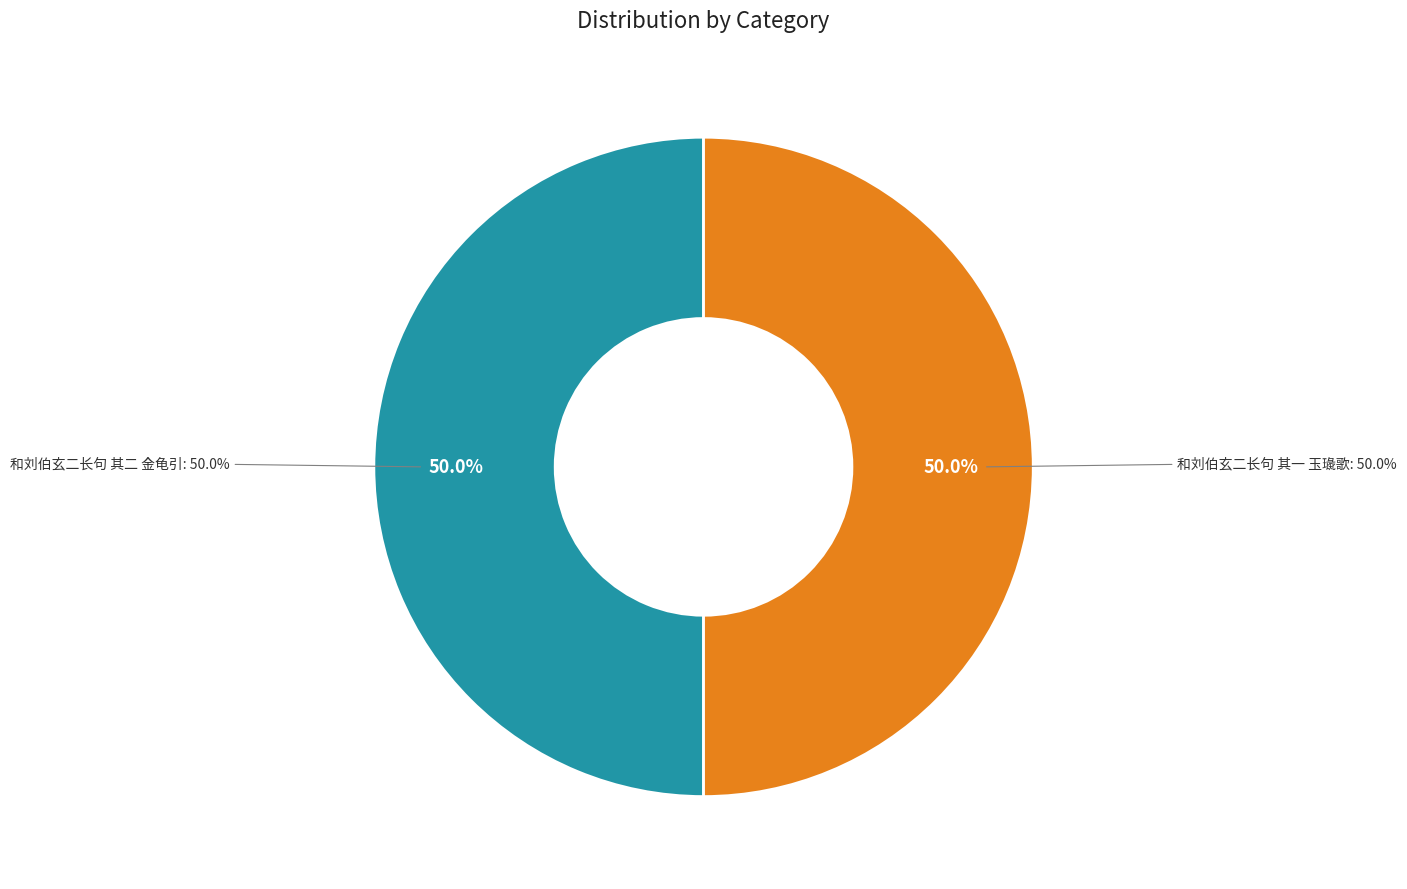

To the nearest percent, what percentage of the pie is 和刘伯玄二长句 其一 玉璏歌?

50%